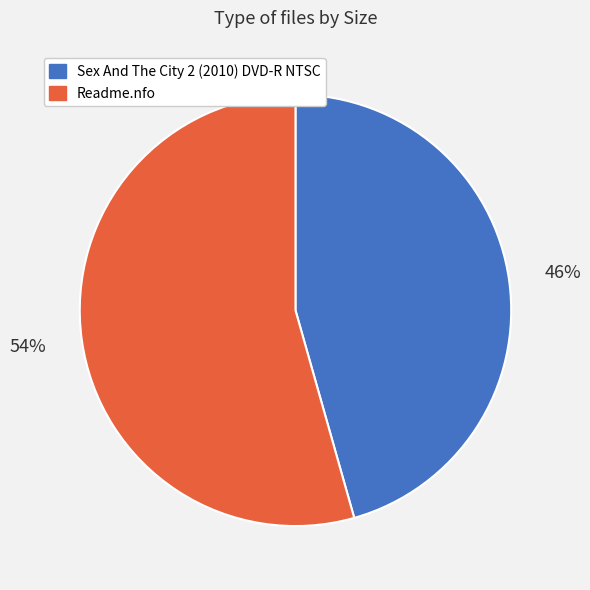

Do Sex And The City 2 (2010) DVD-R NTSC and Readme.nfo together represent more than half of the pie?

Yes